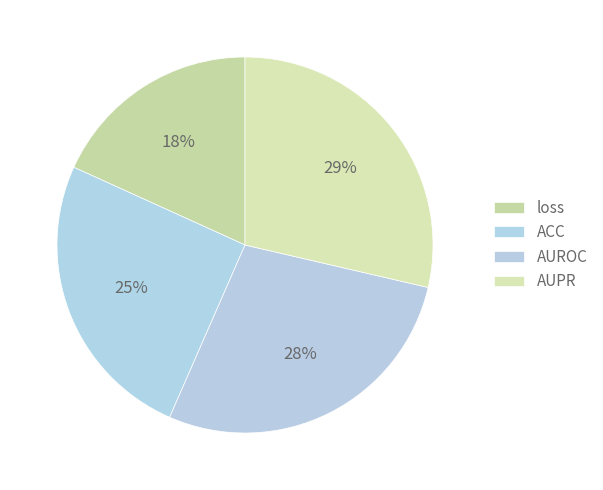

What percentage is NOT represented by AUPR?

71.4%